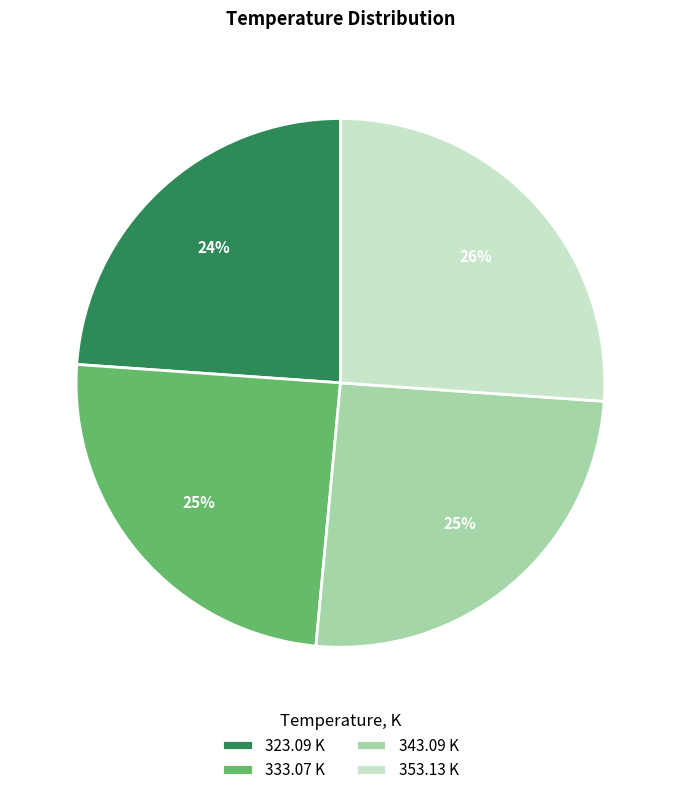

To the nearest percent, what is the average slice percentage?

25%